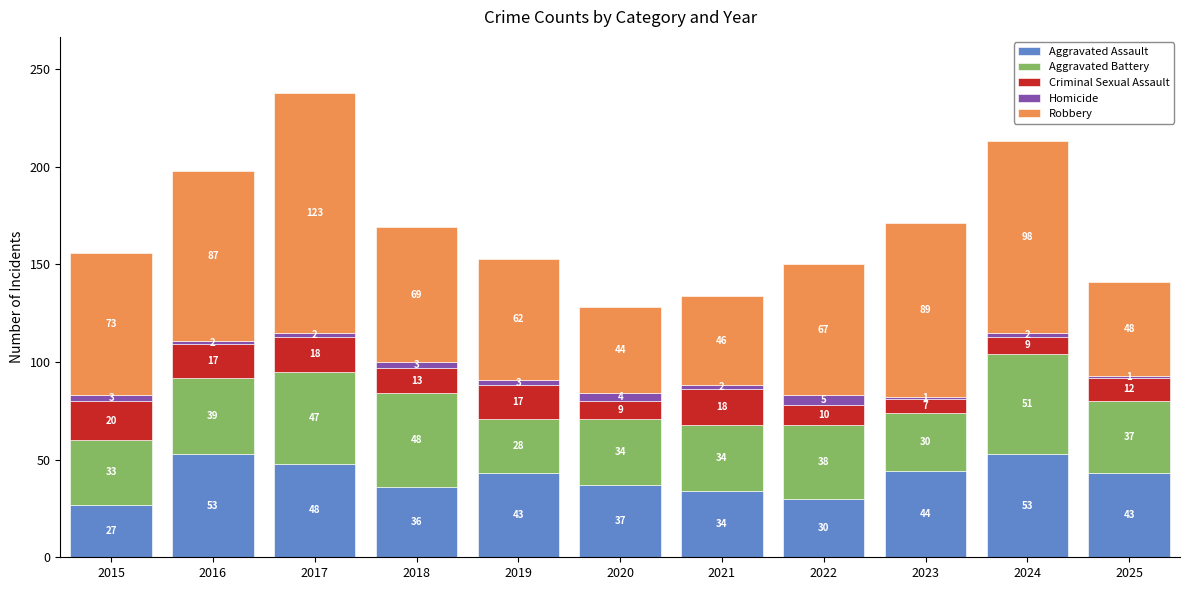

Read the Aggravated Assault value at 2018.

36